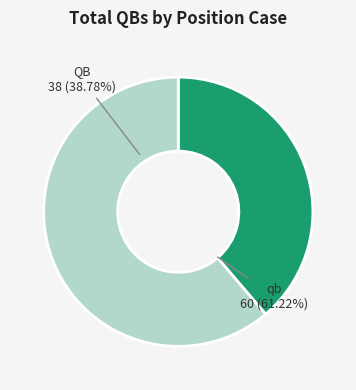

Between qb and QB, which is larger?

qb